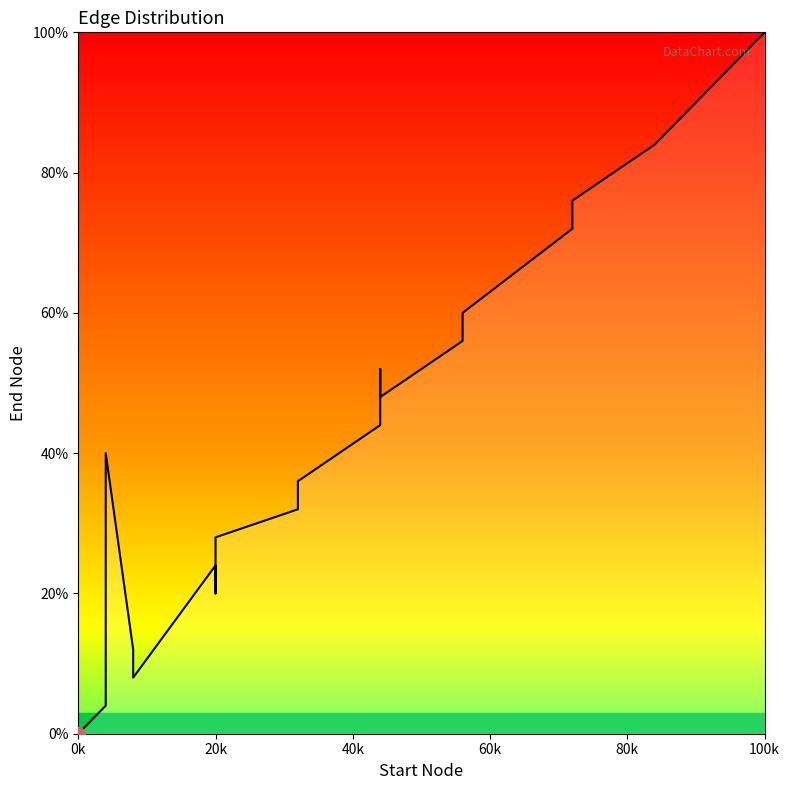

Does the chart display data point markers on the line(s)?

No